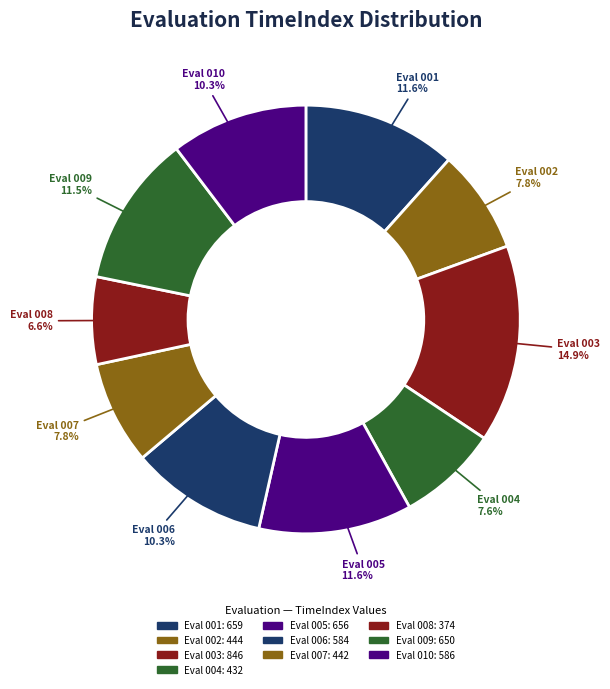

Between Eval 010 and Eval 002, which is larger?

Eval 010